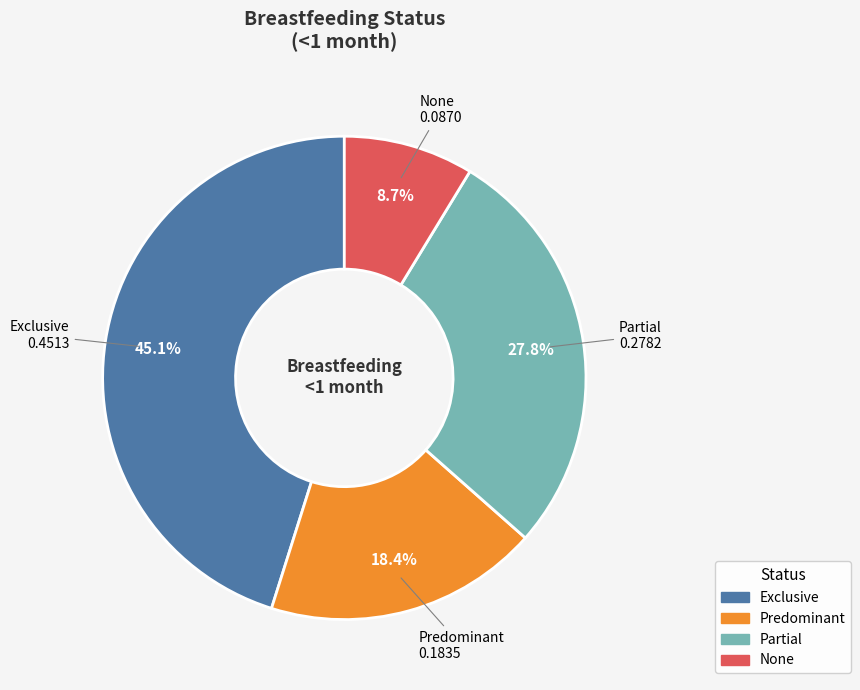

What percentage is NOT represented by Partial?

72.2%